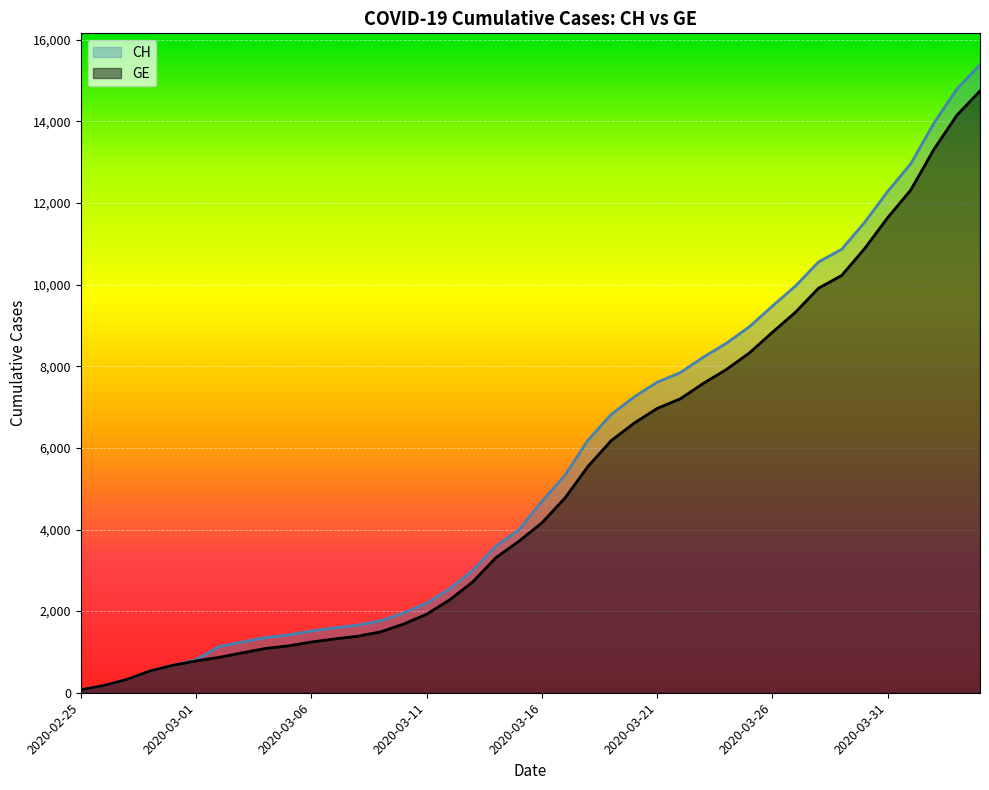

At how many categories does at least one series exceed 1517?

29